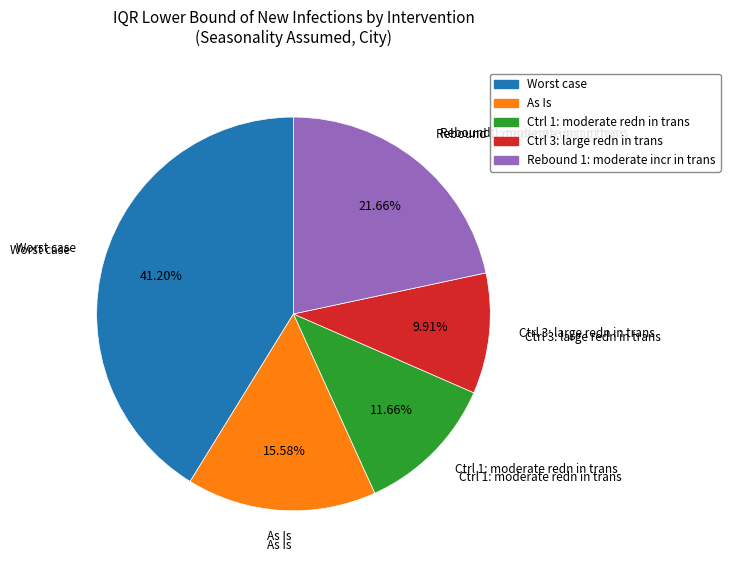

Which slice is the largest?

Worst case